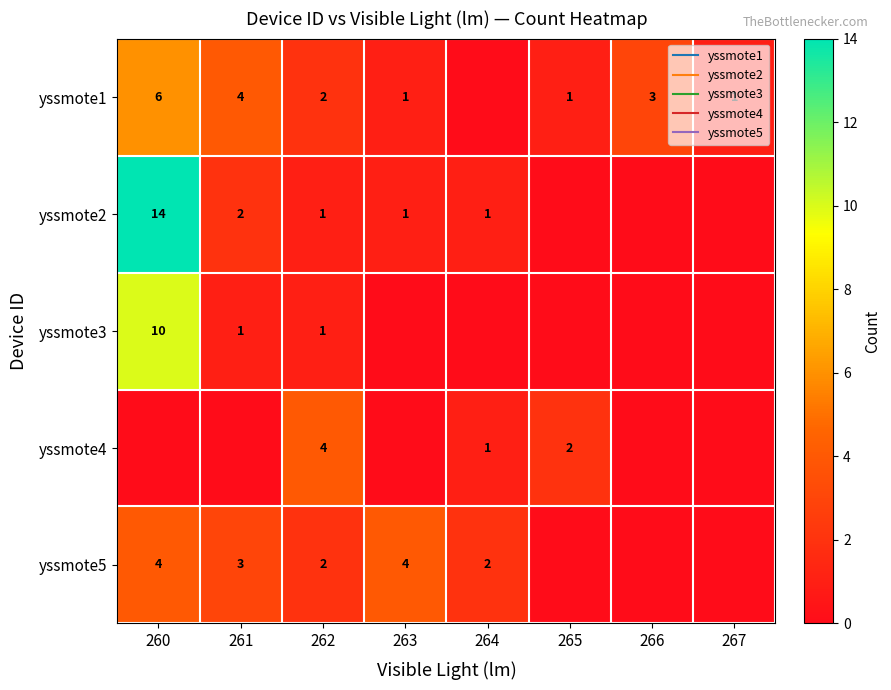

What is the sum of all yssmote3 values?

12